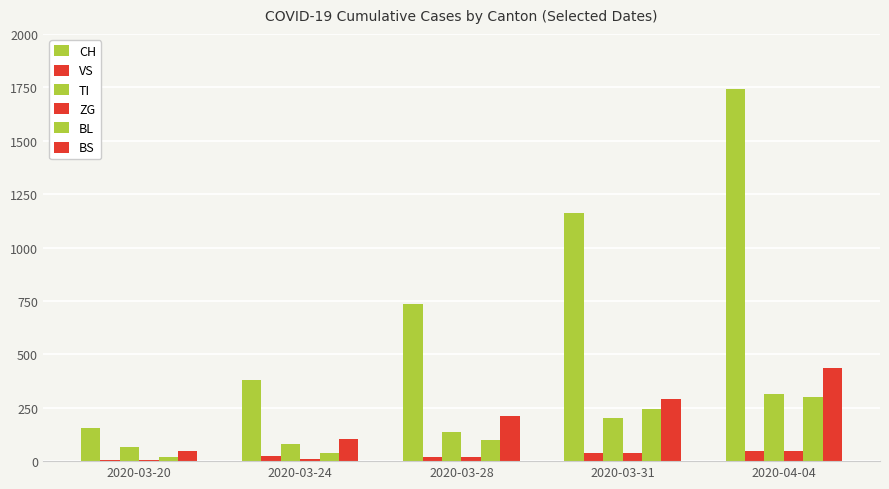

Are the bars horizontal?

No